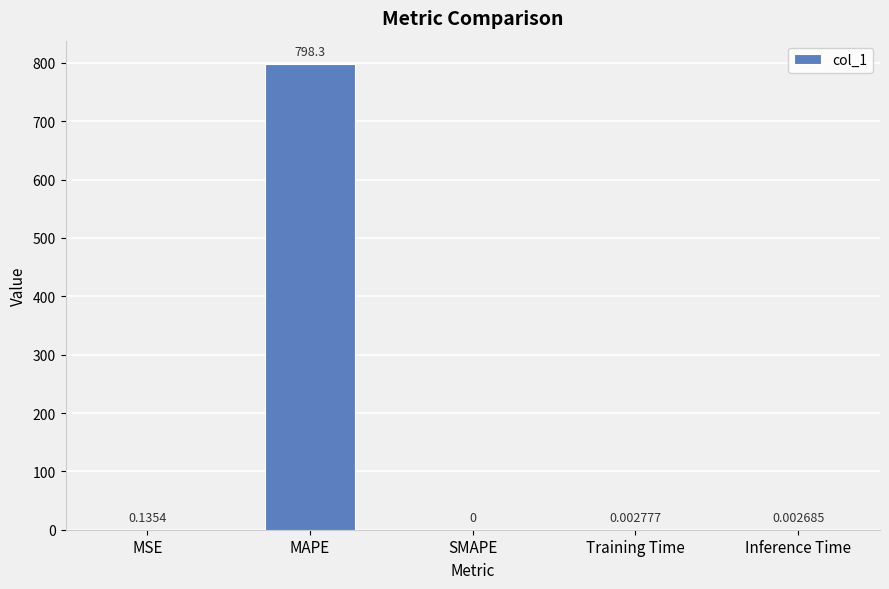

Which category has the highest value across all series?

MAPE